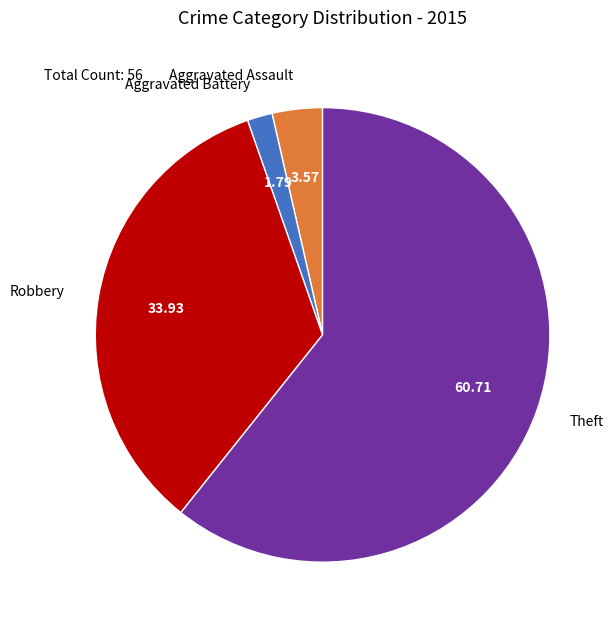

Is there any slice that represents more than half of the pie?

Yes